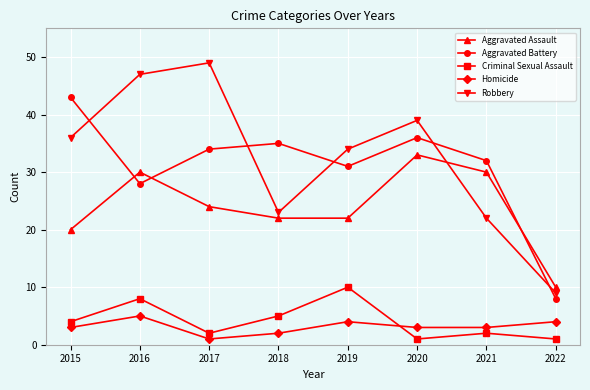

True or false: Aggravated Battery and Homicide intersect in this chart.

False